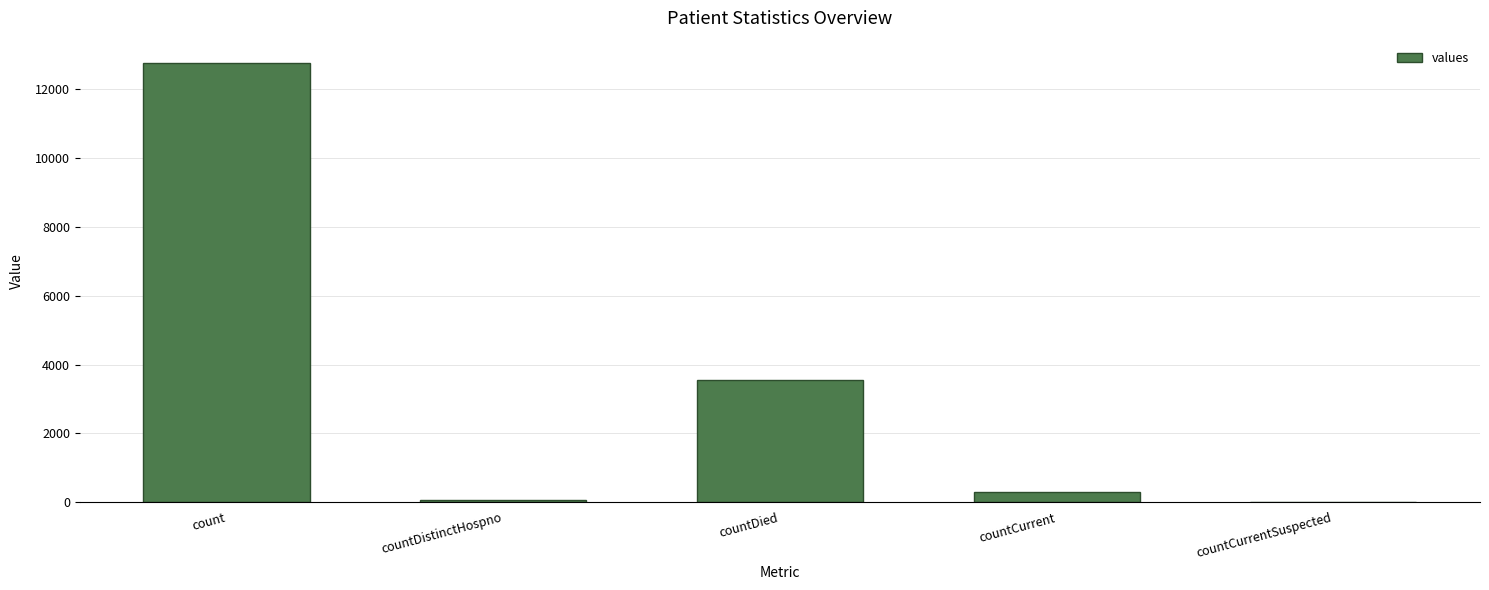

What is the approximate value at countCurrent?

306